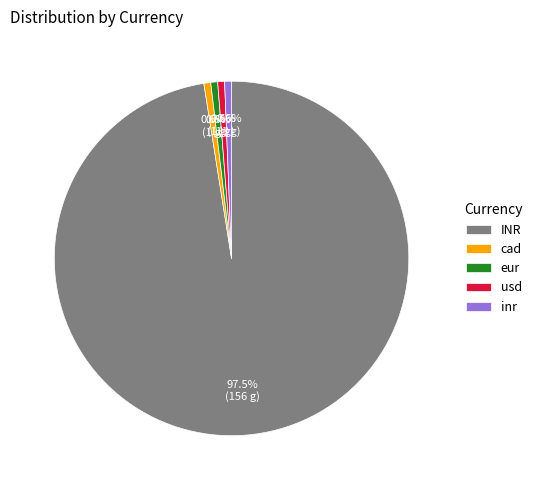

Do eur and inr together represent more than half of the pie?

No